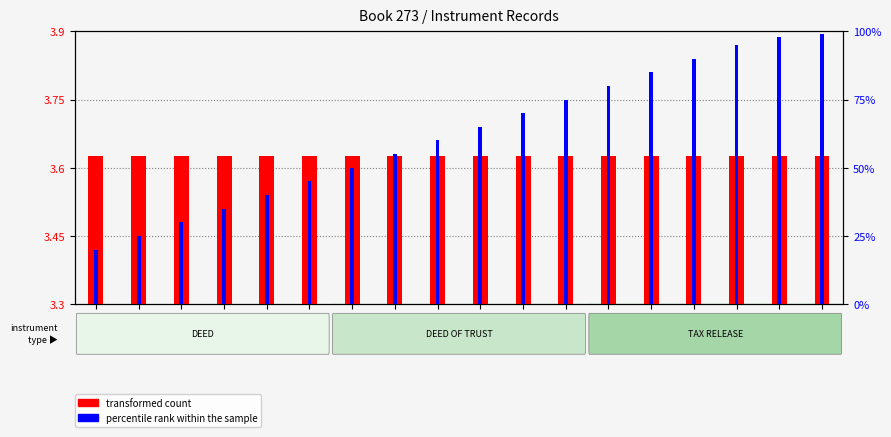

How many distinct data groups are displayed?

2